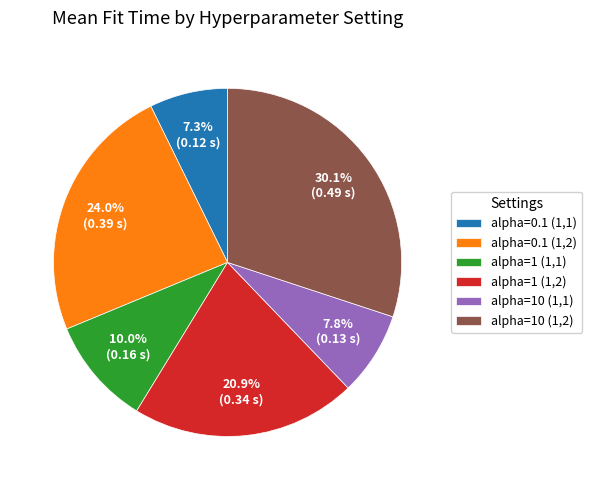

True or false: alpha=10 (1,1) accounts for 8% of the total.

True